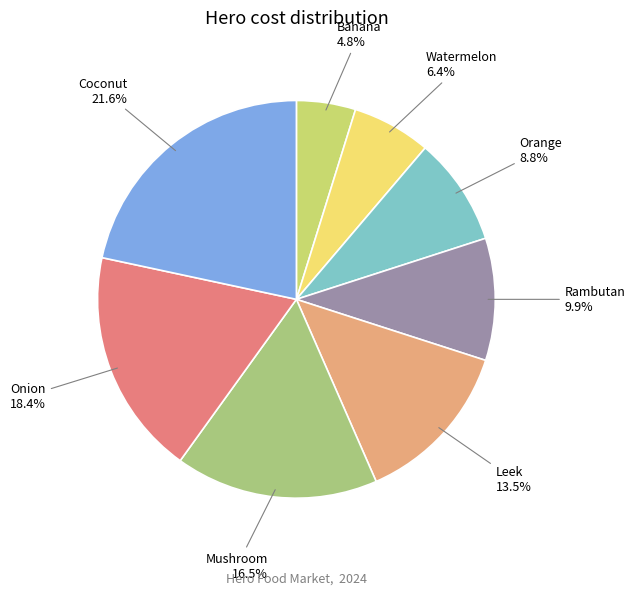

Count the number of slices in the pie.

8